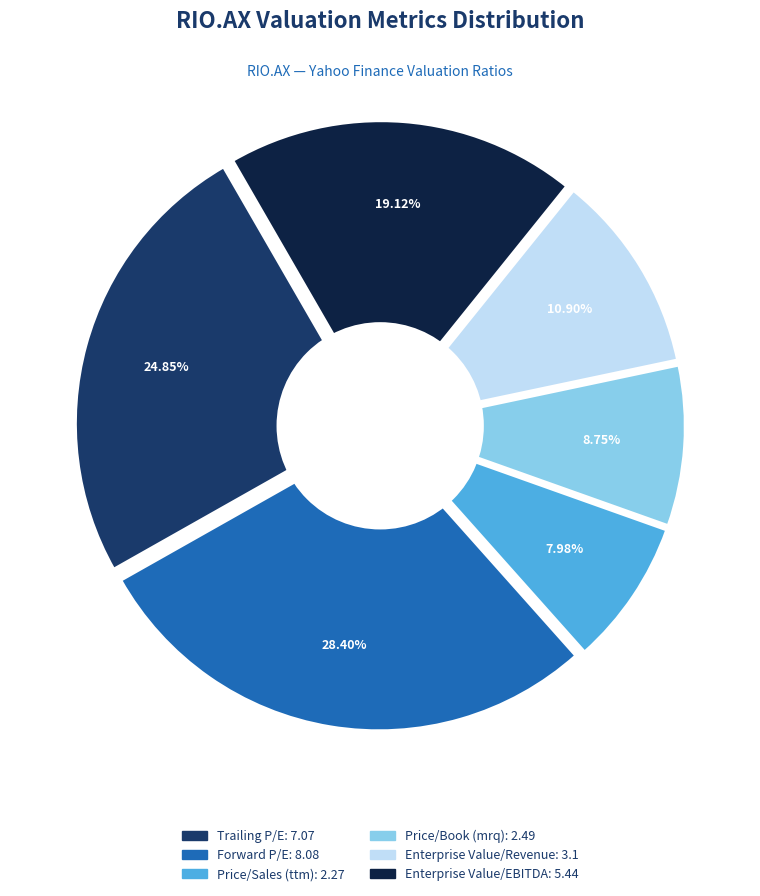

How many segments does this pie chart have?

6